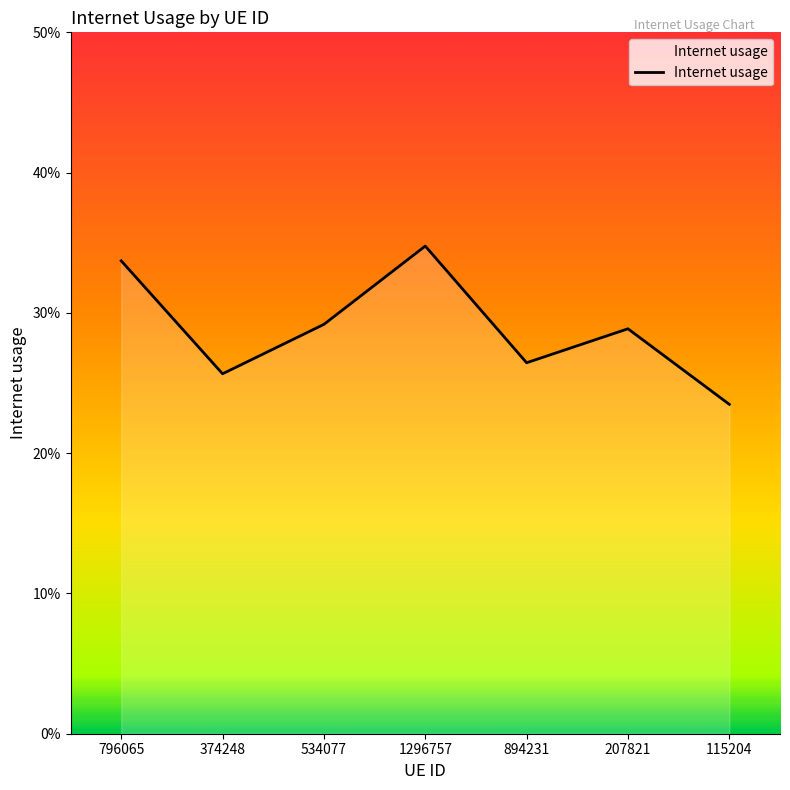

Does the chart display data point markers on the line(s)?

No